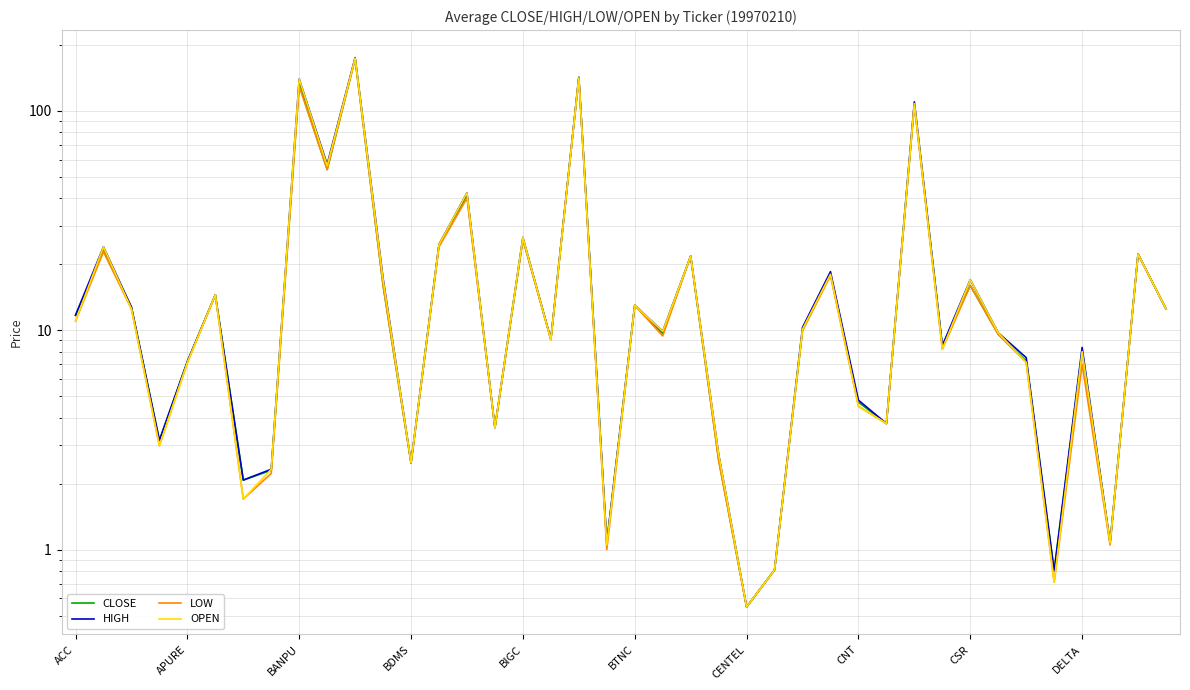

At BTNC, list the series in order from largest to smallest.

CLOSE, HIGH, LOW, OPEN